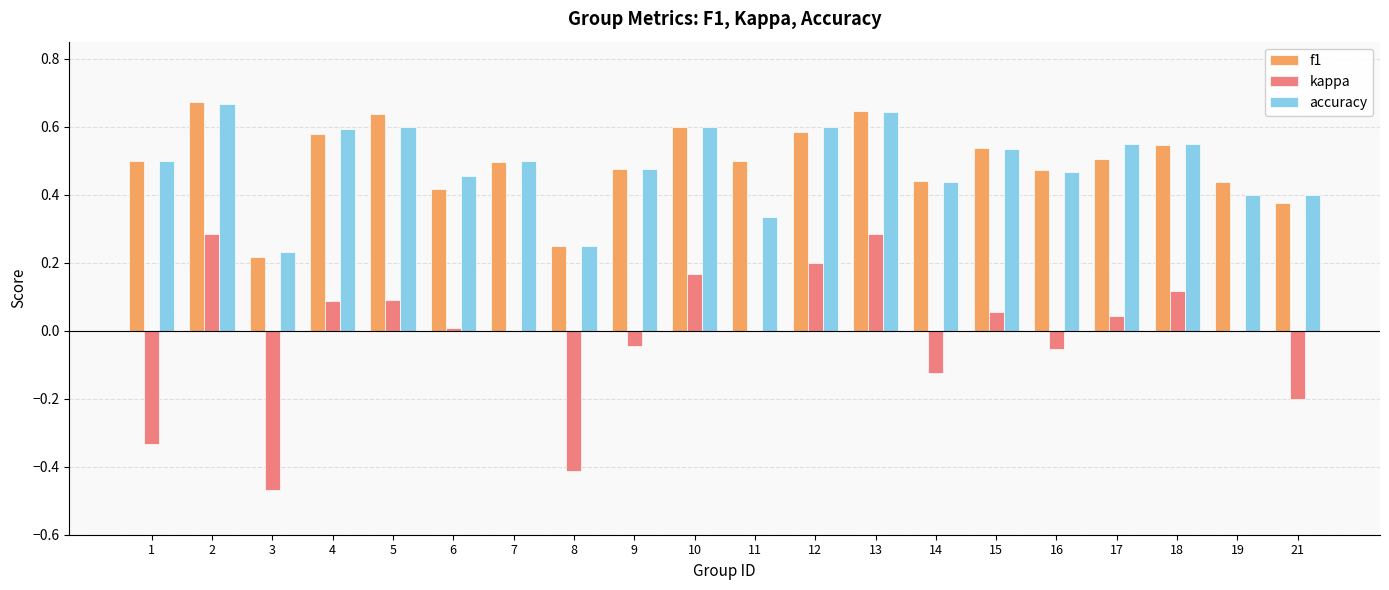

The value of accuracy at 14 is 0.4. True or false?

True